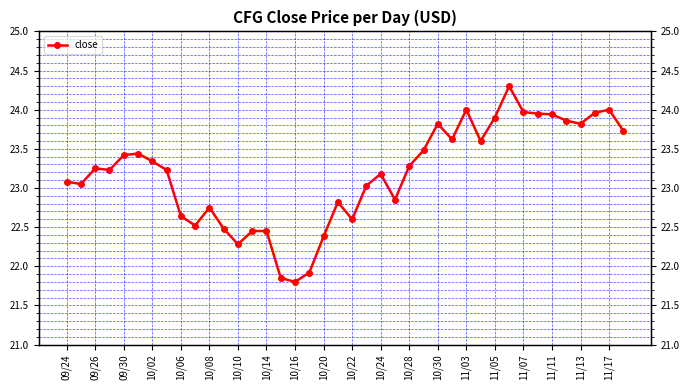

How many values exceed 23?

26